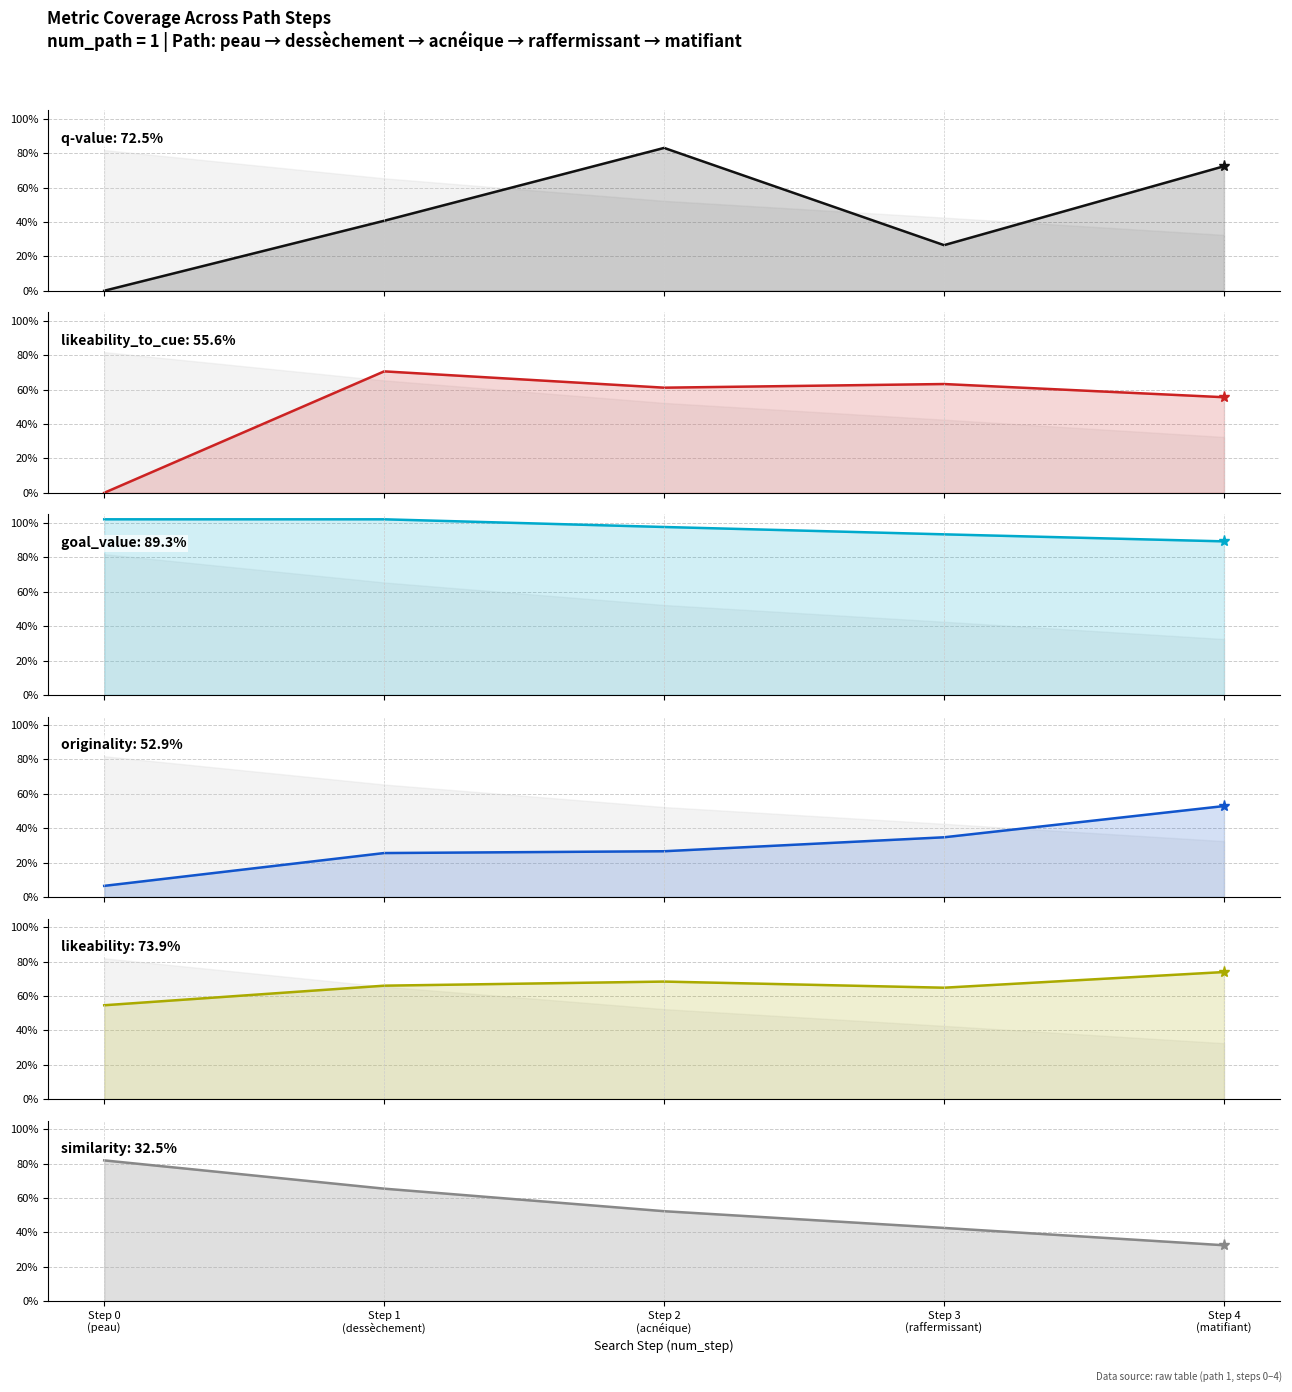

Where is the first local maximum for likeability?

Step 2
(acnéique)